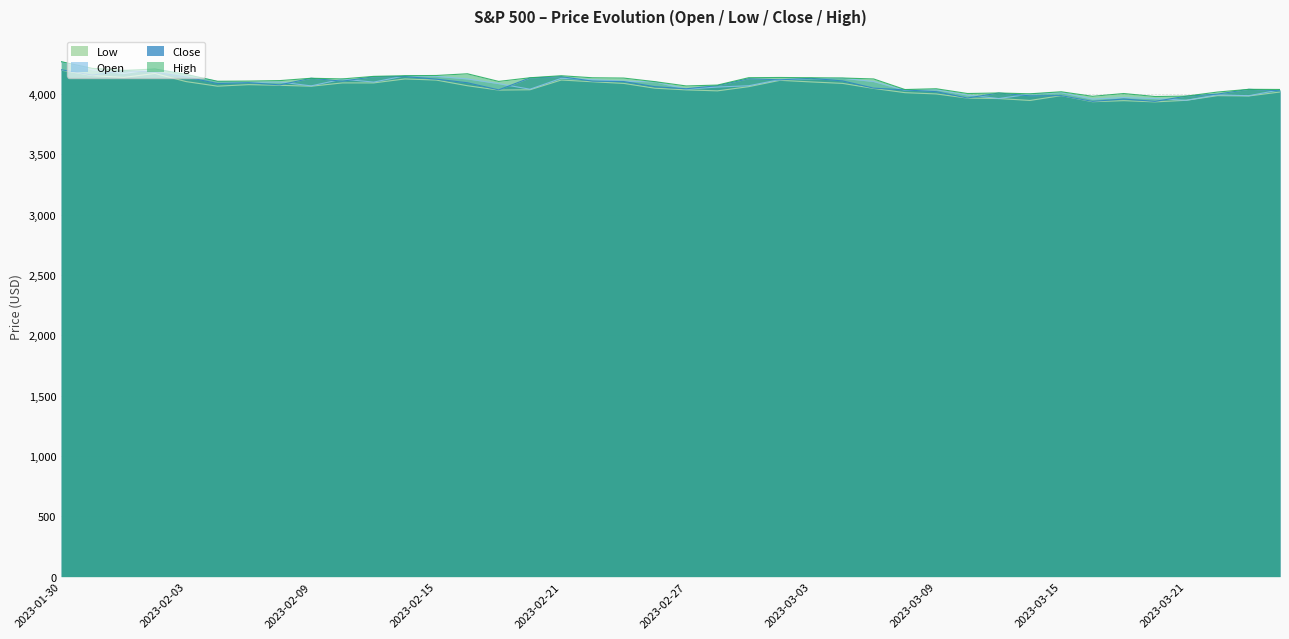

Which series ends up on top after the final intersection of open and close?

open